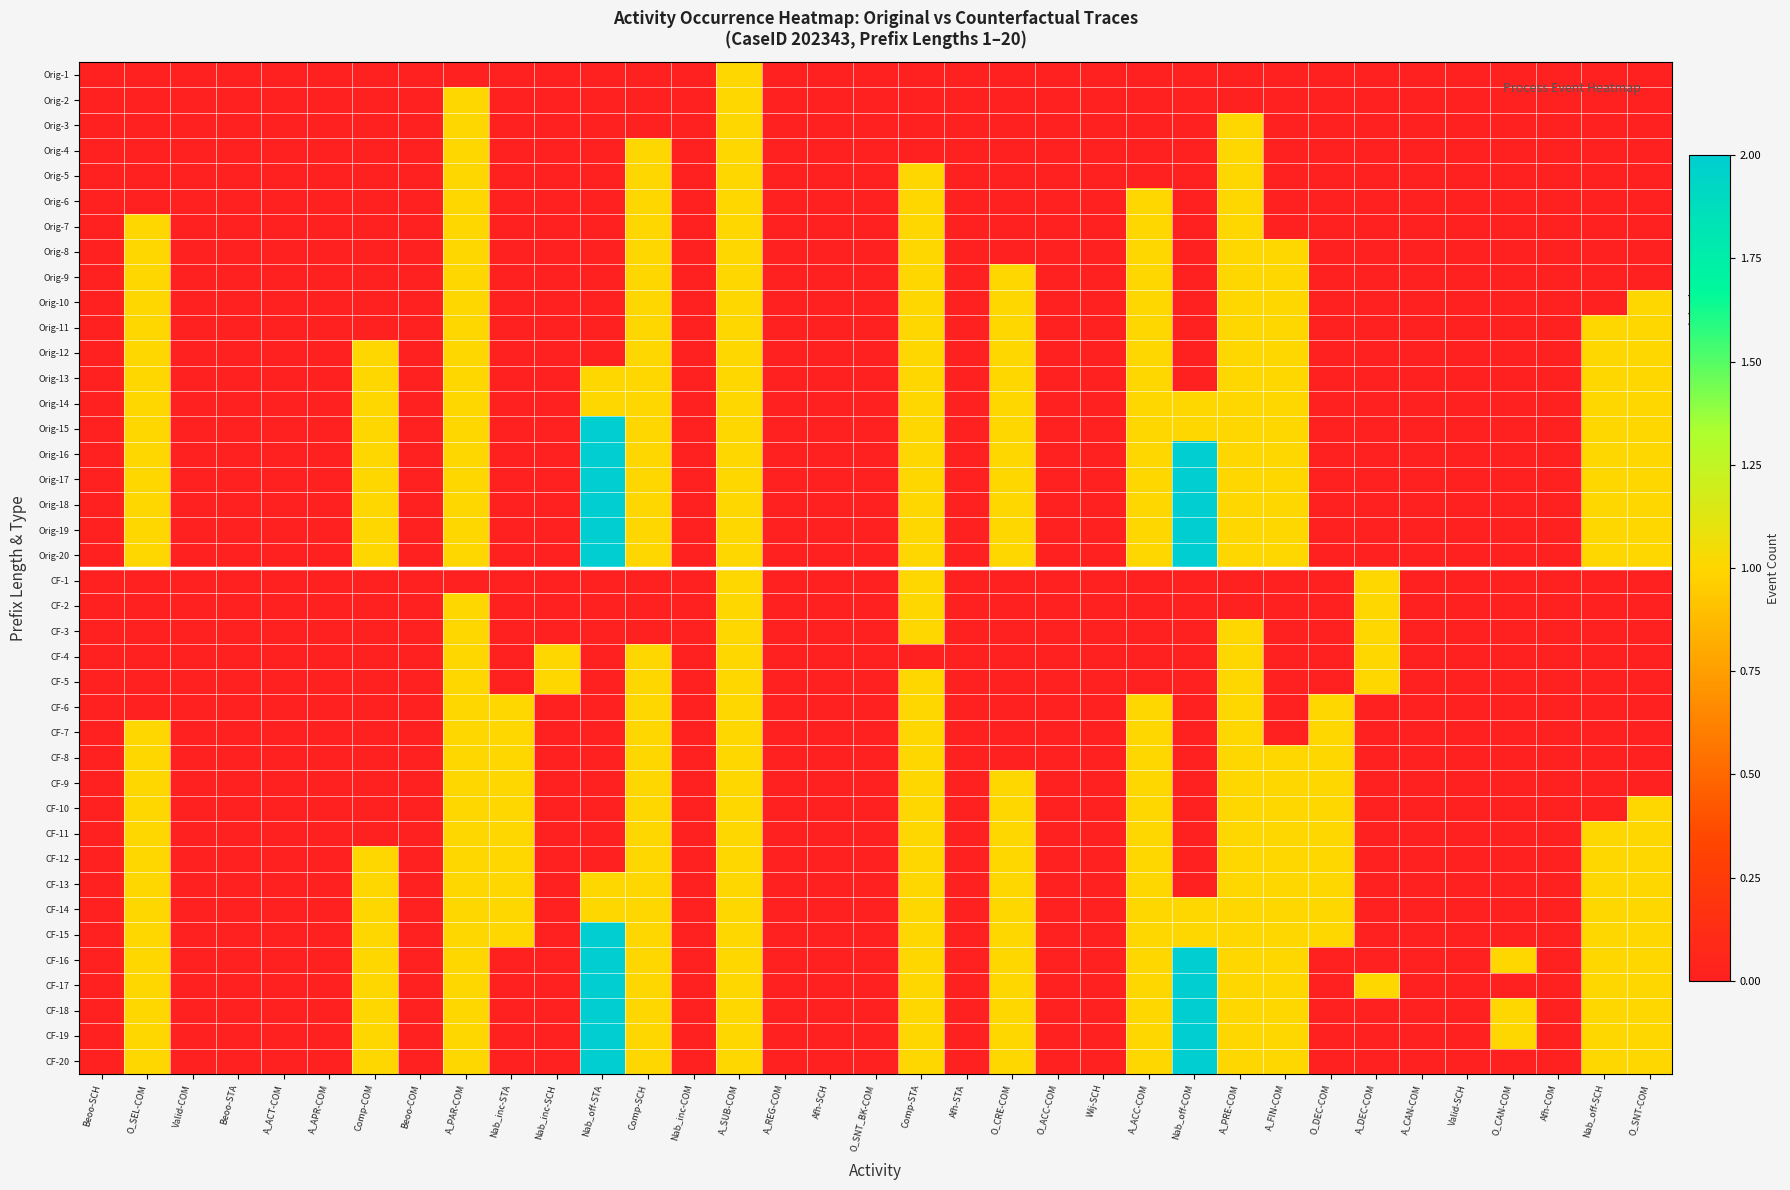

What is the greatest value displayed?

4